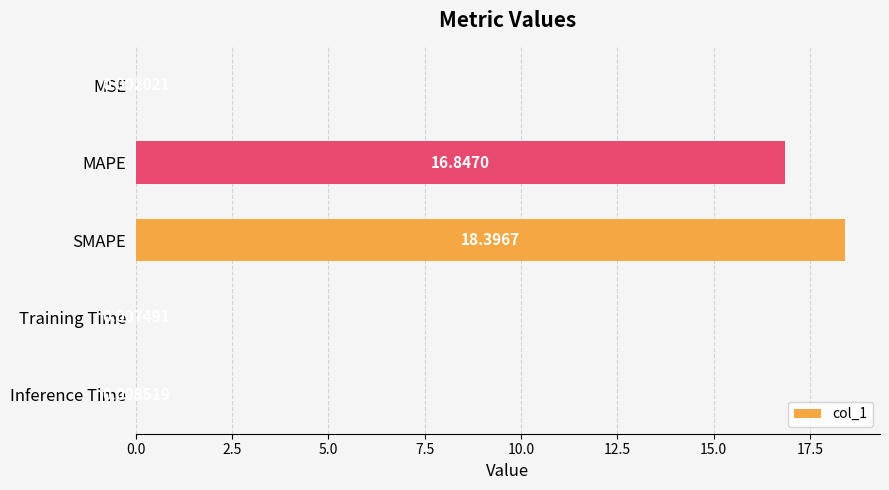

What is the change in value from MSE to MAPE?

+16.8